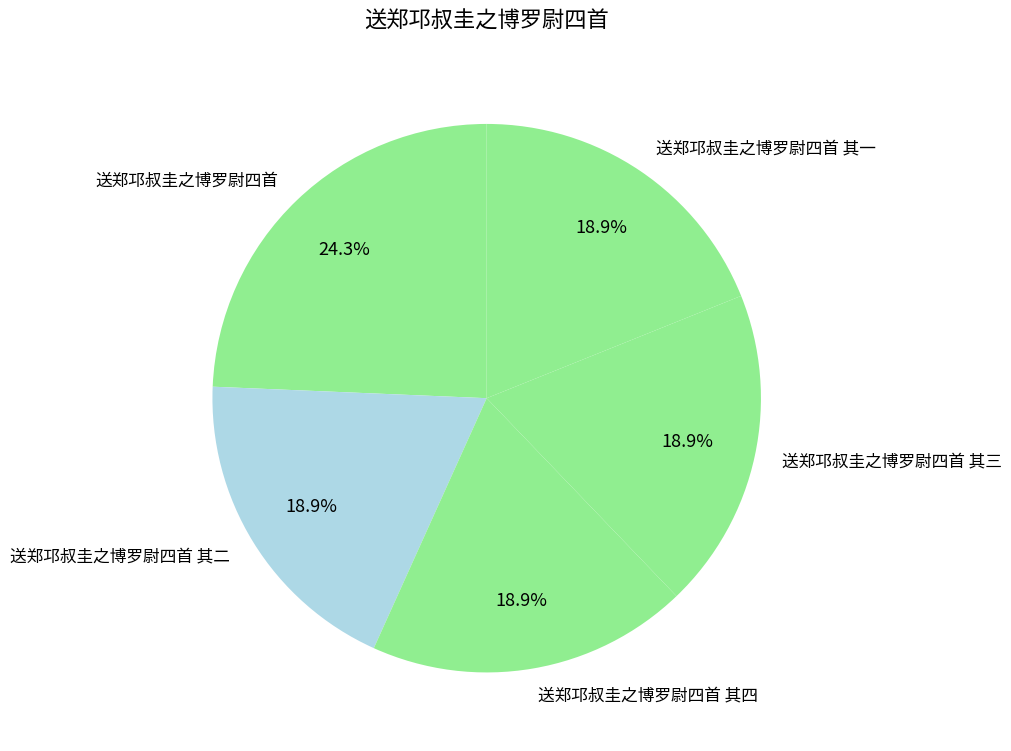

Which category has the biggest portion of the pie?

送郑邛叔圭之博罗尉四首